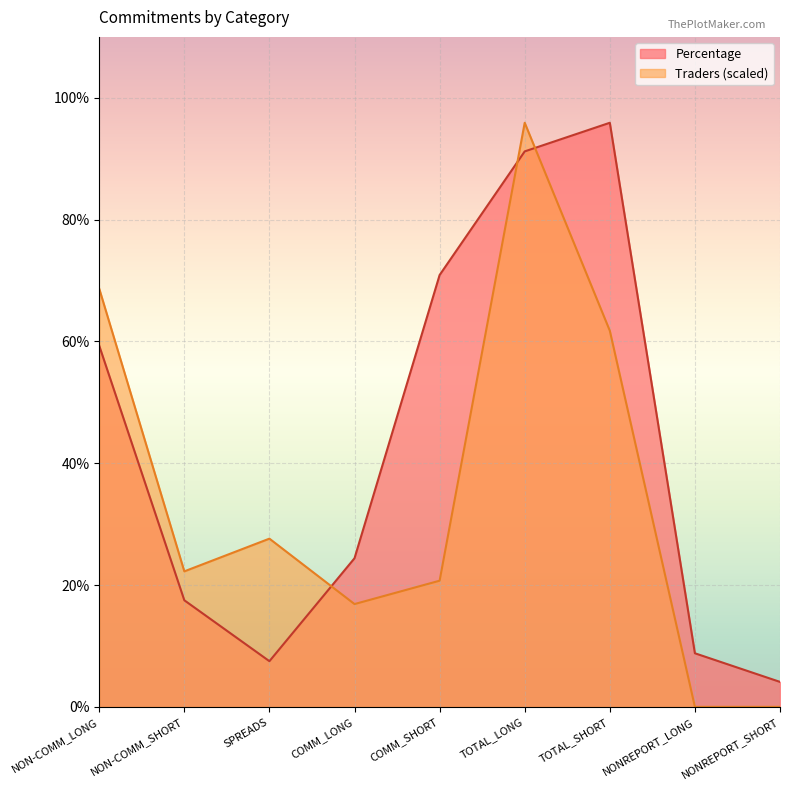

Between SPREADS and COMM_SHORT, which is larger?

COMM_SHORT